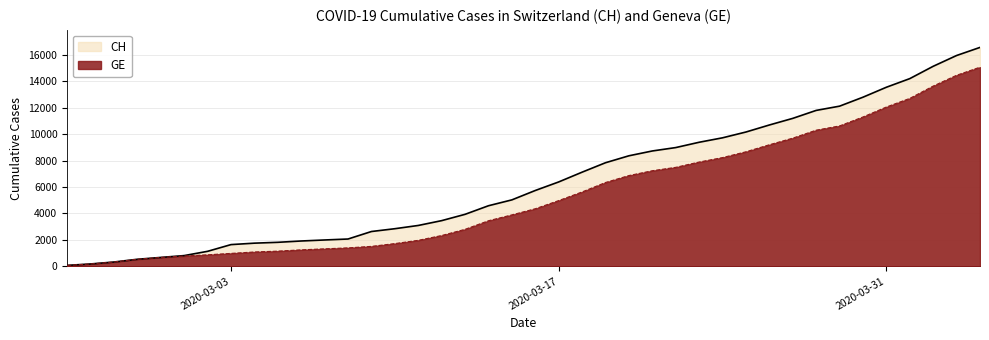

True or false: CH and GE intersect in this chart.

False